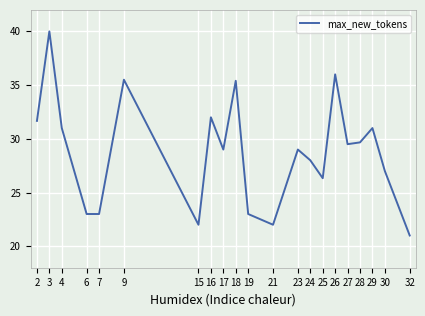

True or false: the data shows 21.0 at 32.

True